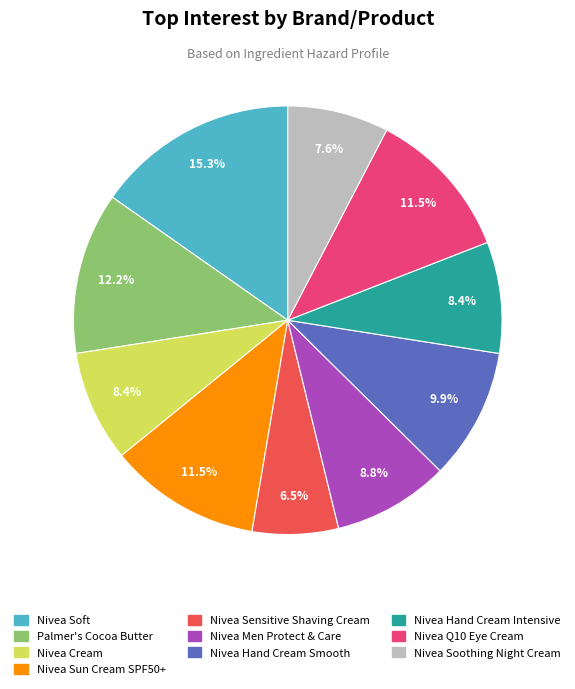

Does Nivea Sensitive Shaving Cream account for over 50% of the chart?

No